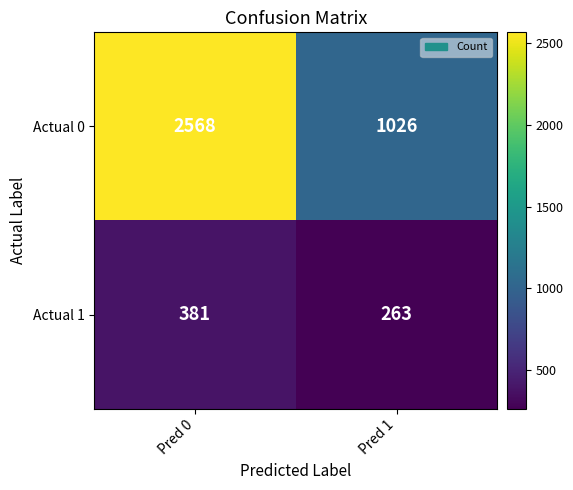

What is the total value across all series at Pred 0?

2949